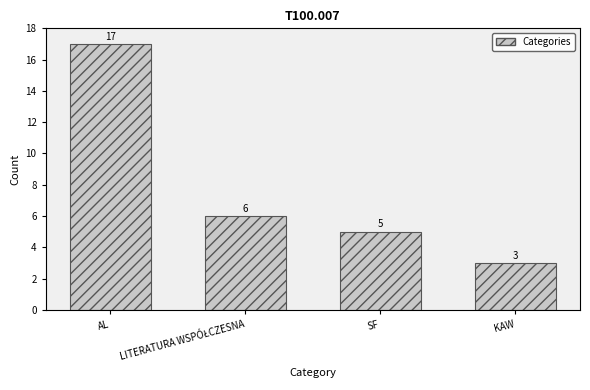

Reading right to left, what are all the values shown in this chart?

3	5	6	17